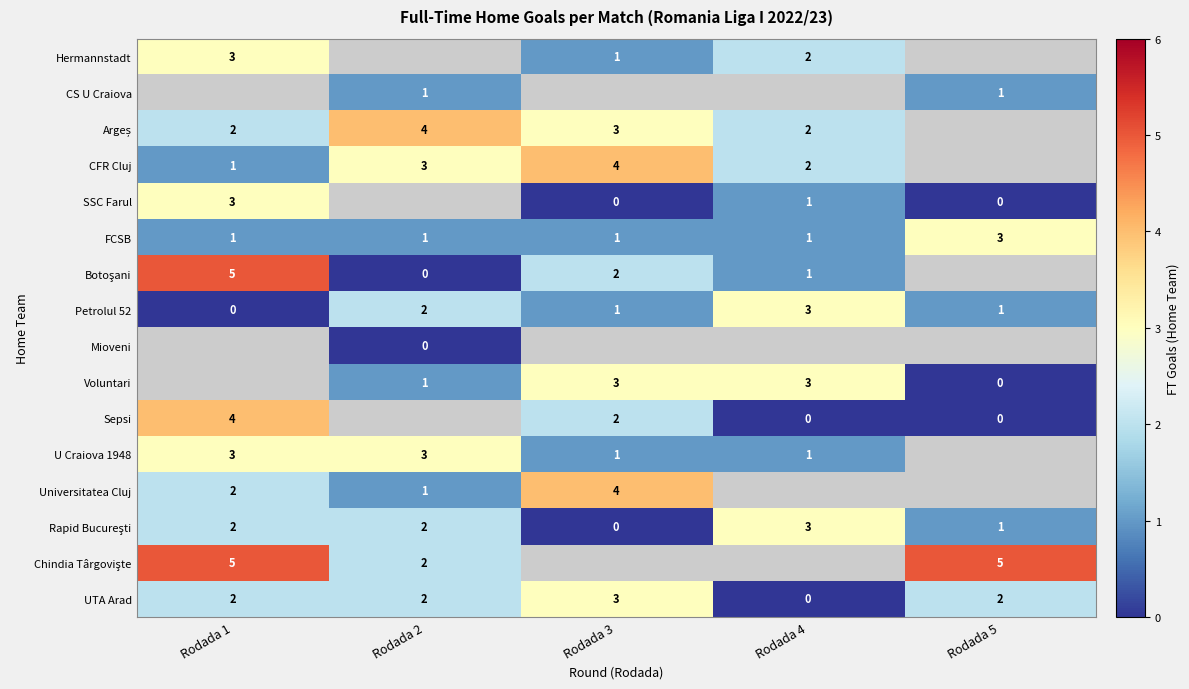

The FCSB series shows 0 at Rodada 4. True or false?

False